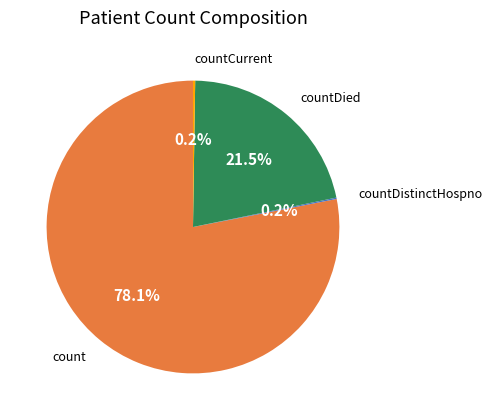

Approximately how many times larger is the value at count compared to countDied?

3.6